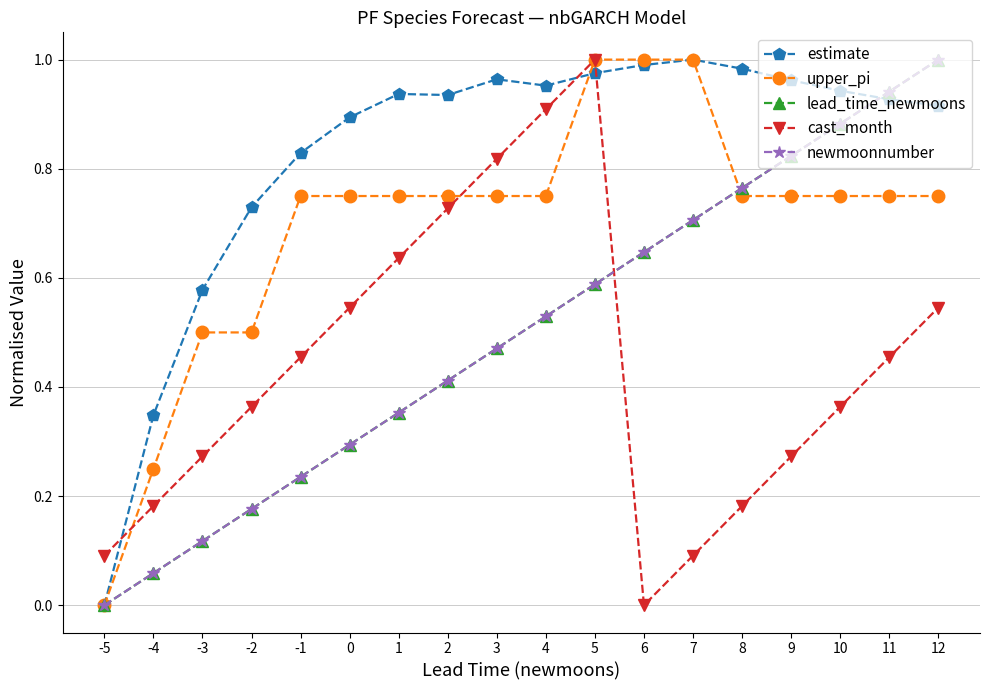

Reading right to left, extract all data points from this chart.

estimate: 0.9	0.9	0.9	1.0	1.0	1.0	1.0	1.0	1.0	1.0	0.9	0.9	0.9	0.8	0.7	0.6	0.3	0.0
upper_pi: 0.8	0.8	0.8	0.8	0.8	1.0	1.0	1.0	0.8	0.8	0.8	0.8	0.8	0.8	0.5	0.5	0.2	0.0
lead_time_newmoons: 1.0	0.9	0.9	0.8	0.8	0.7	0.6	0.6	0.5	0.5	0.4	0.4	0.3	0.2	0.2	0.1	0.1	0.0
cast_month: 0.5	0.5	0.4	0.3	0.2	0.1	0.0	1.0	0.9	0.8	0.7	0.6	0.5	0.5	0.4	0.3	0.2	0.1
newmoonnumber: 1.0	0.9	0.9	0.8	0.8	0.7	0.6	0.6	0.5	0.5	0.4	0.4	0.3	0.2	0.2	0.1	0.1	0.0